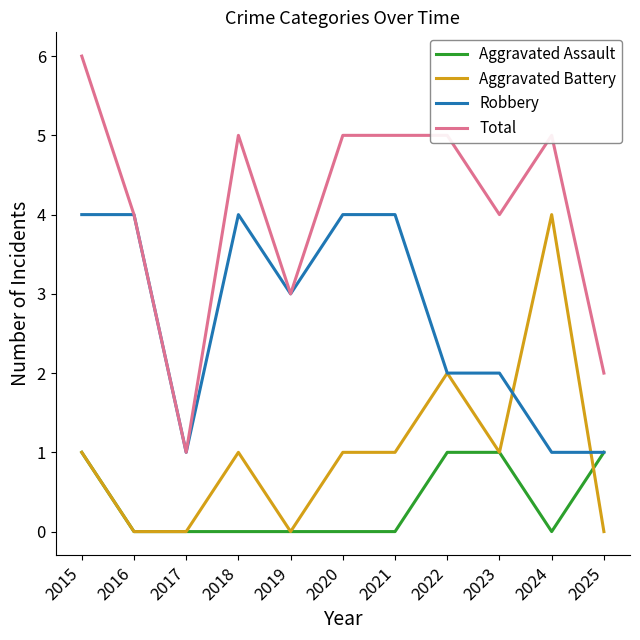

Which series changed the most between 2019 and 2024?

Aggravated Battery